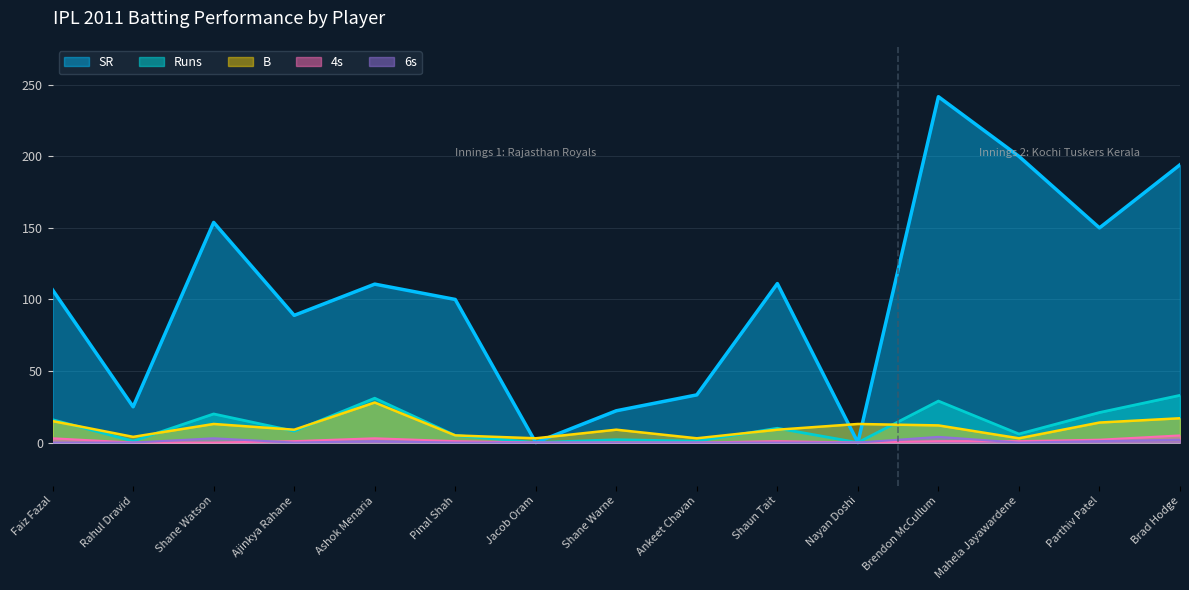

What is the sum of the B values at Ankeet Chavan and Faiz Fazal?

18.0